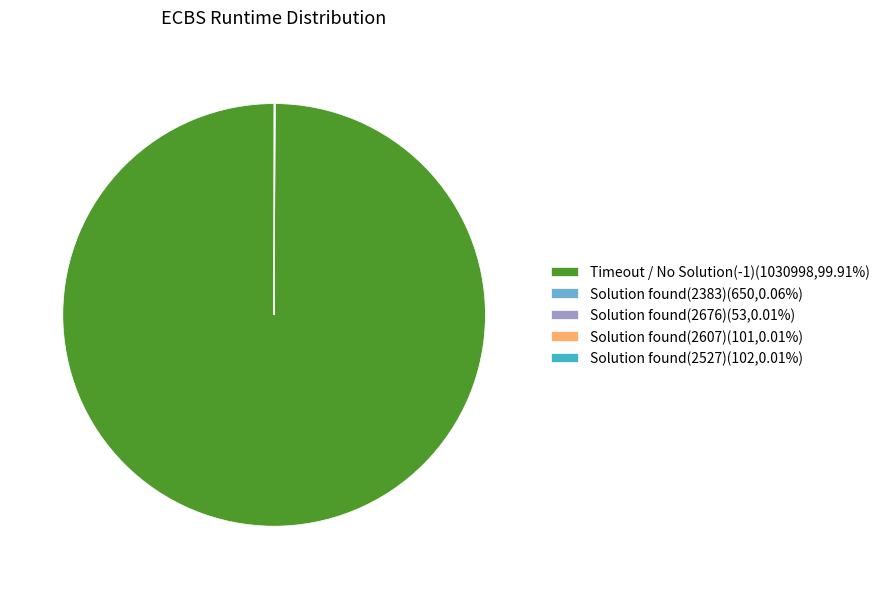

Does any single category account for the majority?

Yes